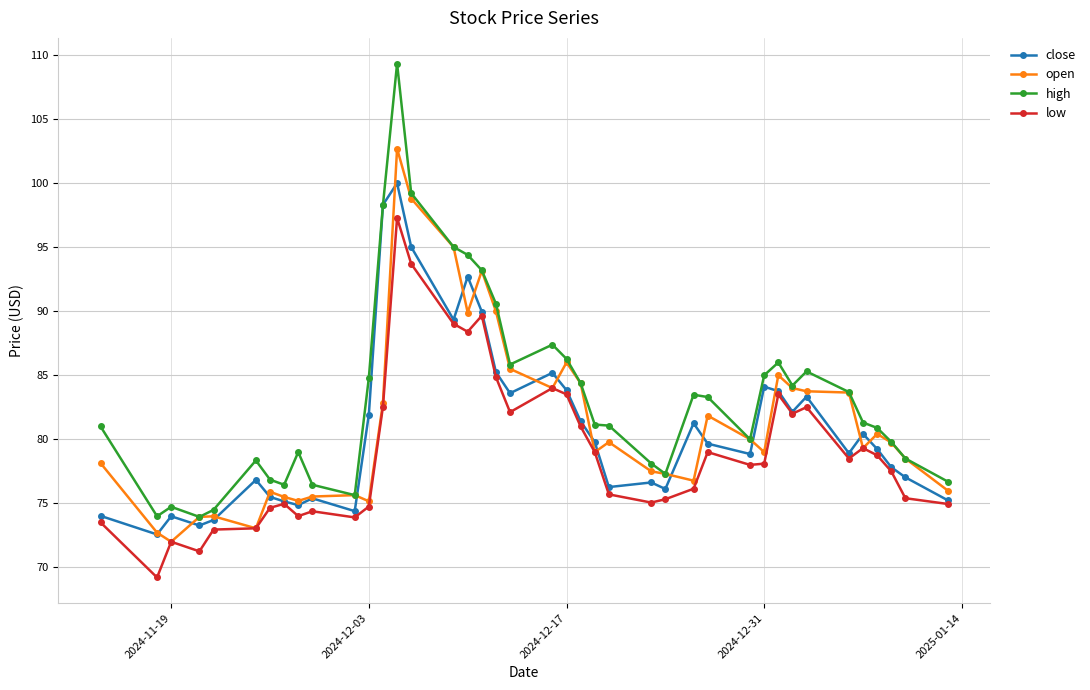

True or false: high has more than 2 points higher than both neighbors.

True